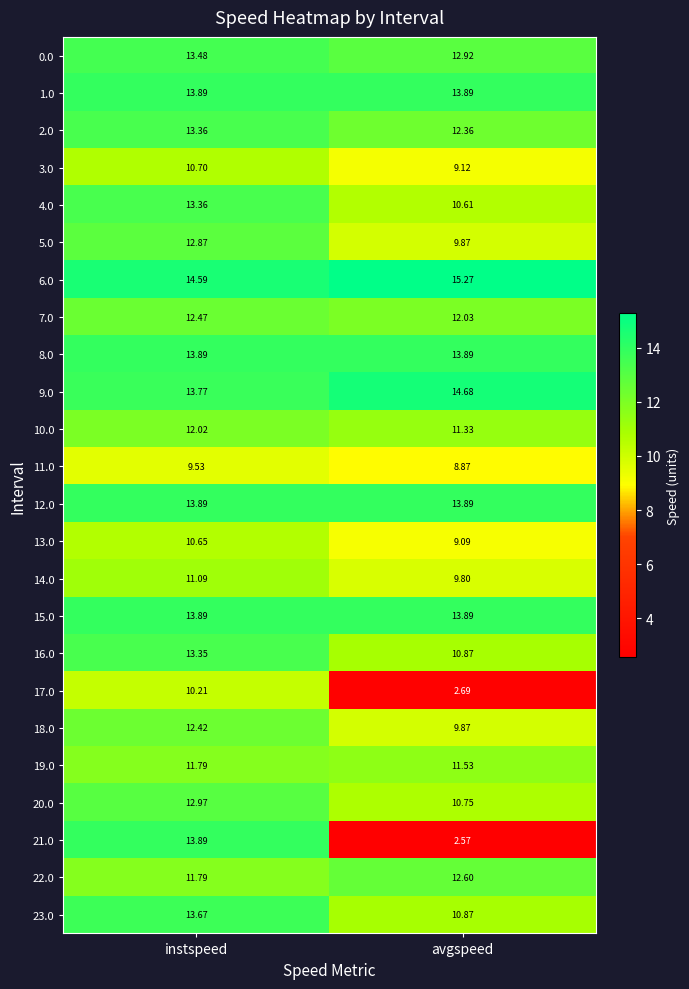

Where does the 23.0 series first go above 13?

instspeed